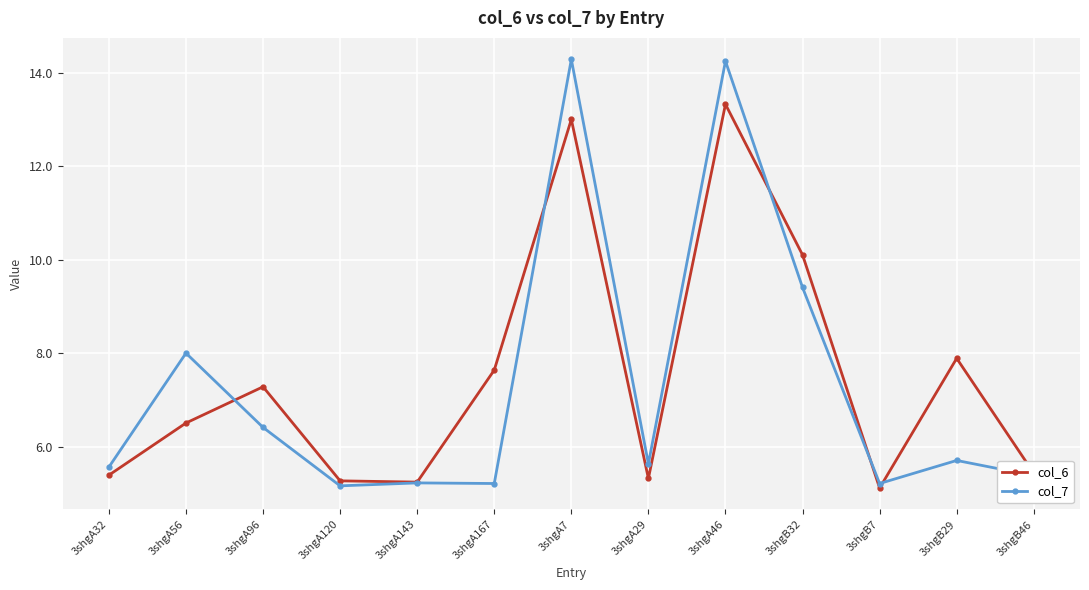

True or false: col_6 has a value of 7.6 at 3shgA167.

True